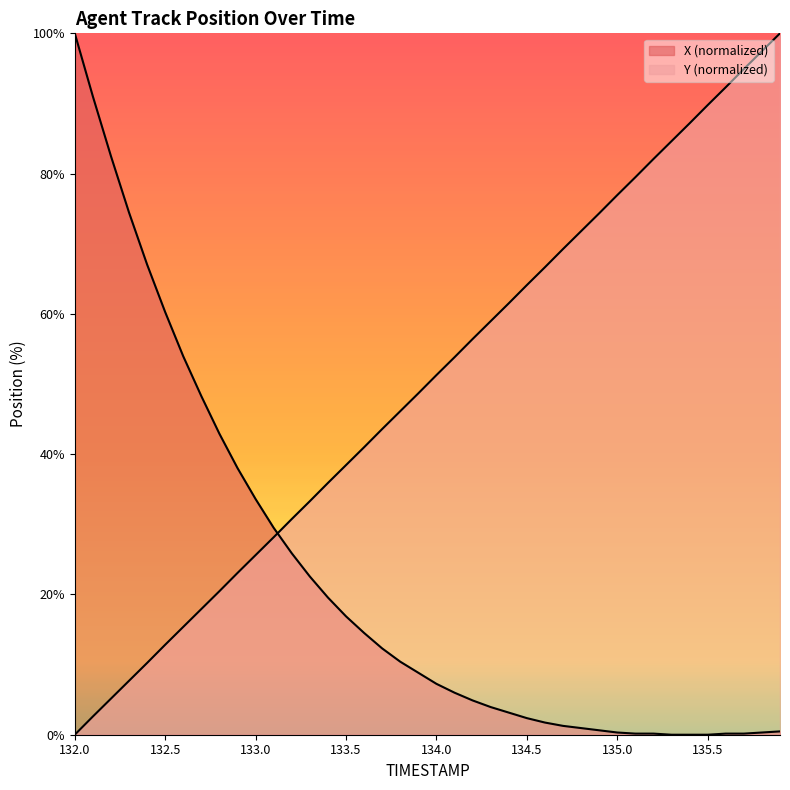

How many distinct data groups are displayed?

2